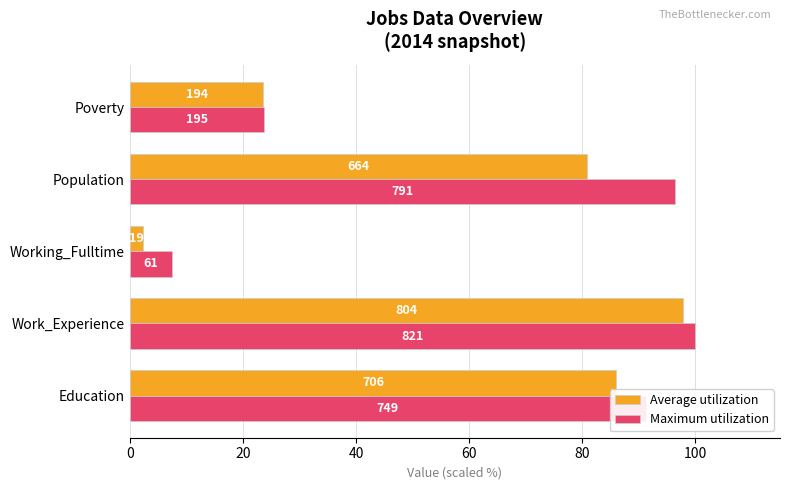

List the series in order of their peak value, highest first.

Maximum utilization, Average utilization